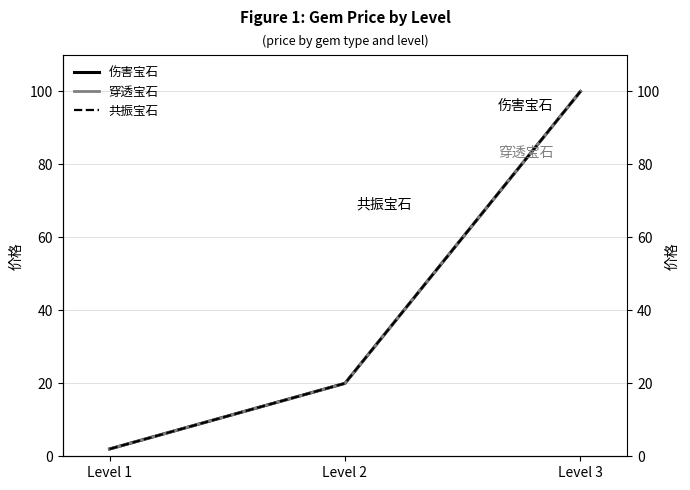

What is the sum of all 穿透宝石 values?

122